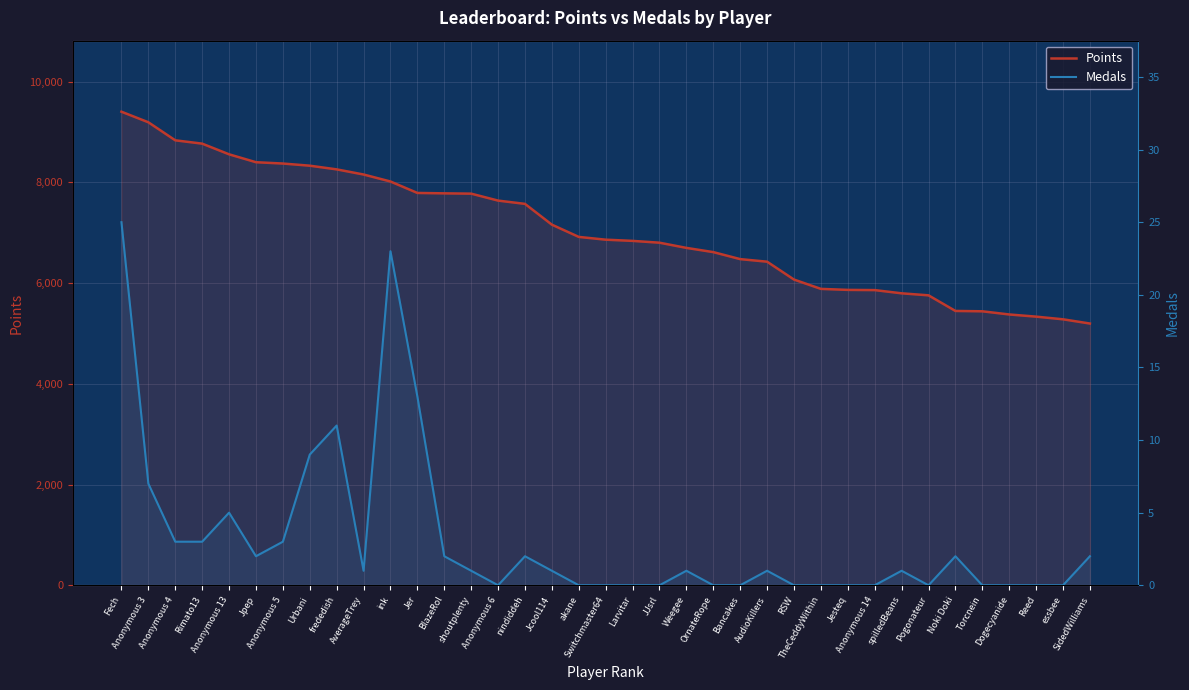

True or false: Medals and Points intersect in this chart.

False